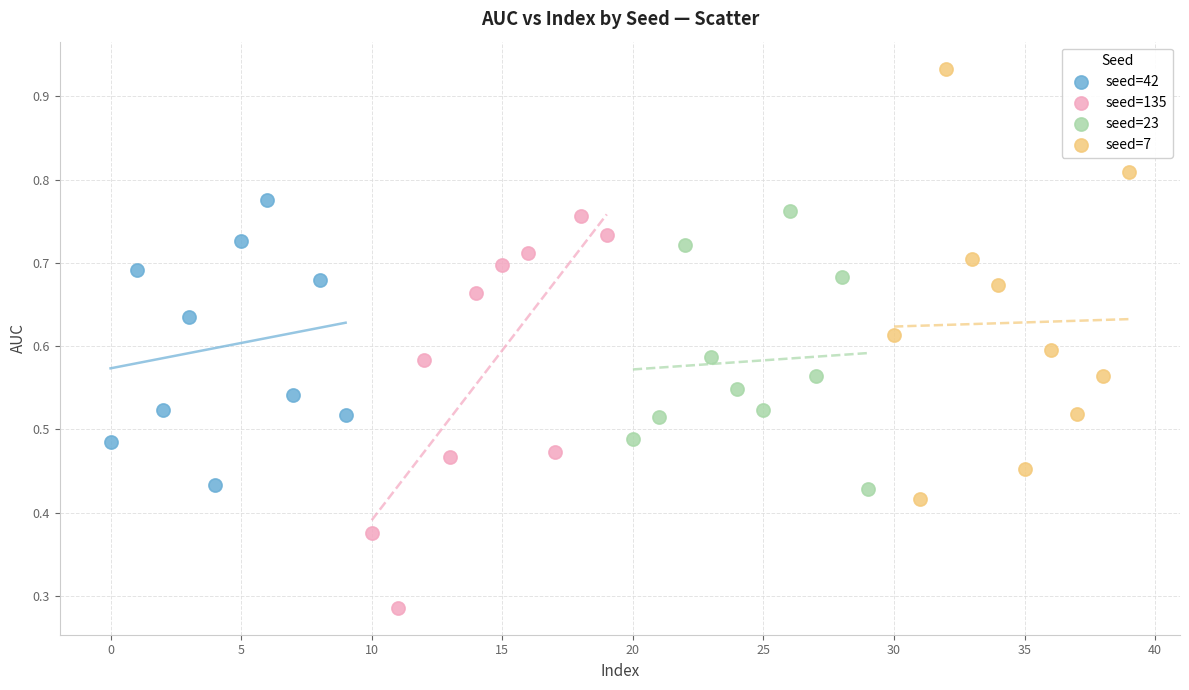

Which series contains the highest Y value?

seed=7